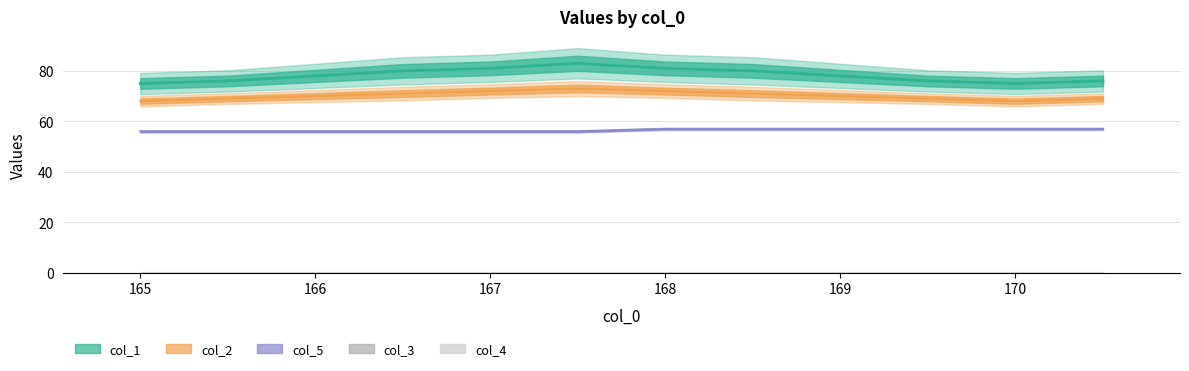

At which label is col_1 closest to 79?

166